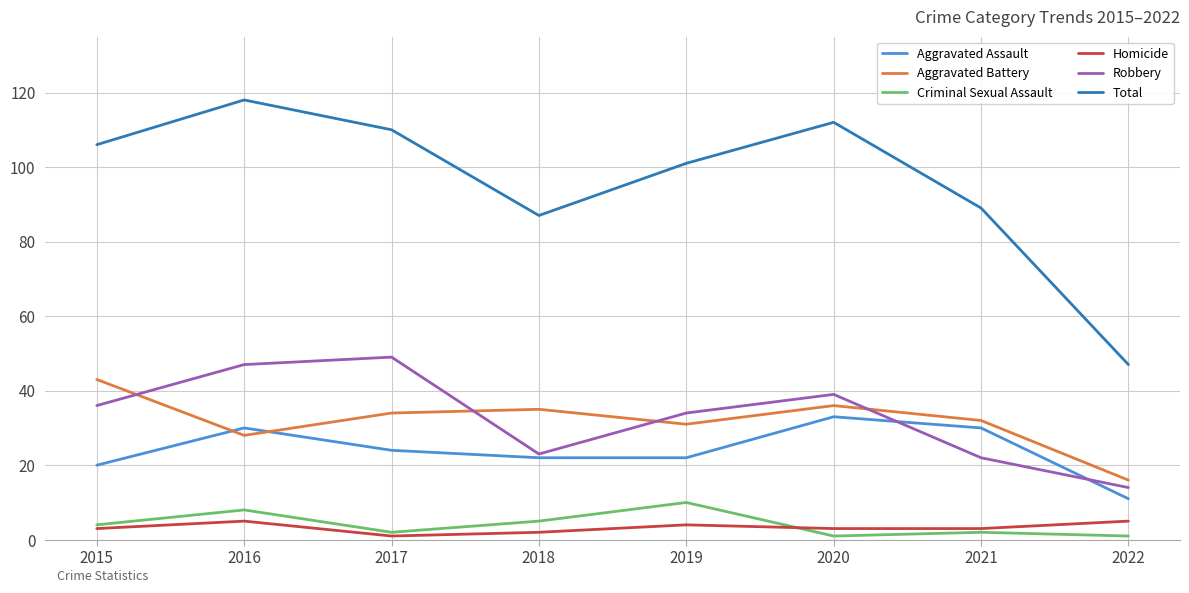

What is the minimum value for Aggravated Battery?

16